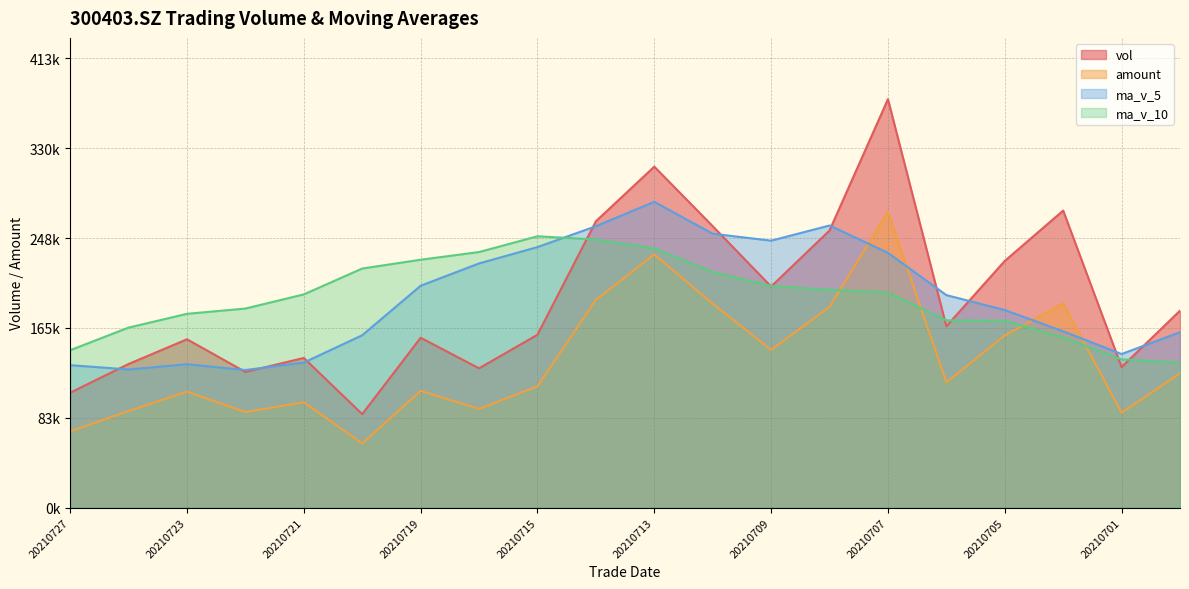

Reading left to right, list all the values displayed in this chart.

vol: 20210727=105572.6	20210726=131954.8	20210723=154641.5	20210722=124649.8	20210721=137512.3	20210720=85920.4	20210719=156060.8	20210716=127981.0	20210715=158833.9	20210714=262951.5	20210713=313117.8	20210712=258472.7	20210709=203079.3	20210708=254528.8	20210707=375064.7	20210706=166598.5	20210705=226572.1	20210702=272776.8	20210701=129131.3	20210630=180884.8
amount: 20210727=70162.5	20210726=88790.3	20210723=106522.4	20210722=87840.4	20210721=96791.5	20210720=59041.2	20210719=107268.6	20210716=90729.1	20210715=111468.1	20210714=190782.5	20210713=232556.4	20210712=187305.4	20210709=144926.8	20210708=184446.7	20210707=271683.4	20210706=115199.5	20210705=158114.5	20210702=187661.4	20210701=87131.6	20210630=123458.0
ma_v_5: 20210727=130866.2	20210726=126935.7	20210723=131756.9	20210722=126424.8	20210721=133261.7	20210720=158349.5	20210719=203789.0	20210716=224271.4	20210715=239291.0	20210714=258430.0	20210713=280852.7	20210712=251548.8	20210709=245168.7	20210708=259108.2	20210707=234028.7	20210706=195192.7	20210705=181470.0	20210702=161978.2	20210701=141101.9	20210630=161121.0
ma_v_10: 20210727=144607.9	20210726=165362.4	20210723=178014.2	20210722=182857.9	20210721=195845.9	20210720=219601.1	20210719=227668.9	20210716=234720.0	20210715=249199.6	20210714=246229.4	20210713=238022.7	20210712=216509.4	20210709=203573.5	20210708=200105.0	20210707=197574.8	20210706=172039.1	20210705=171724.8	20210702=156343.7	20210701=136187.3	20210630=133257.8